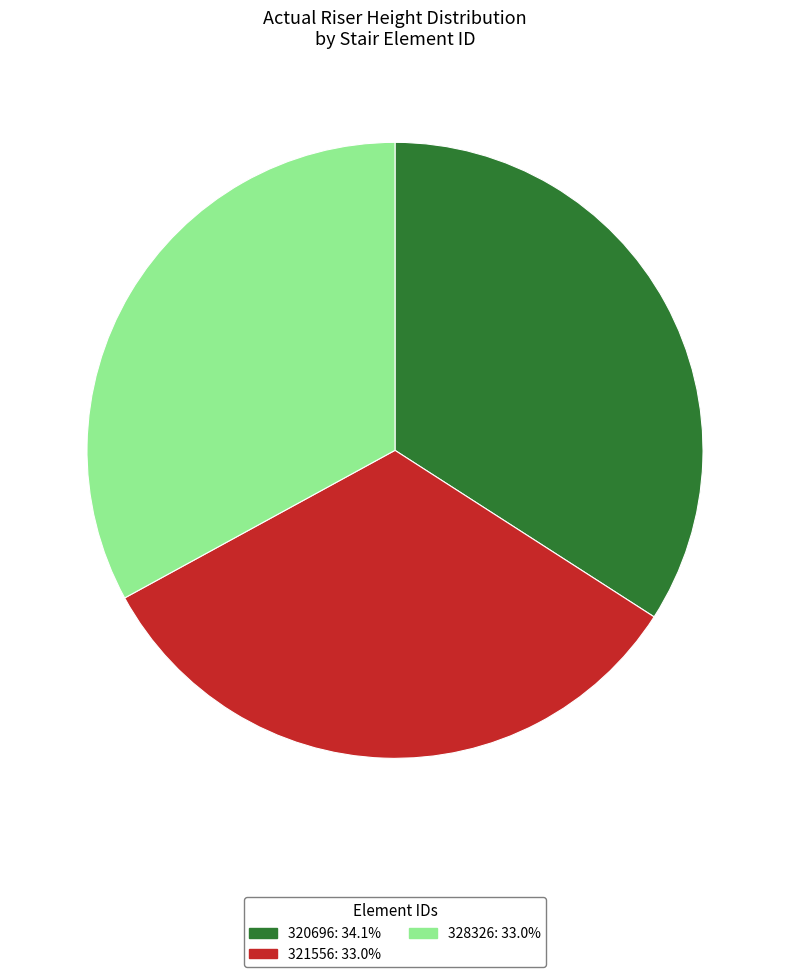

What is the largest slice in the pie chart?

320696